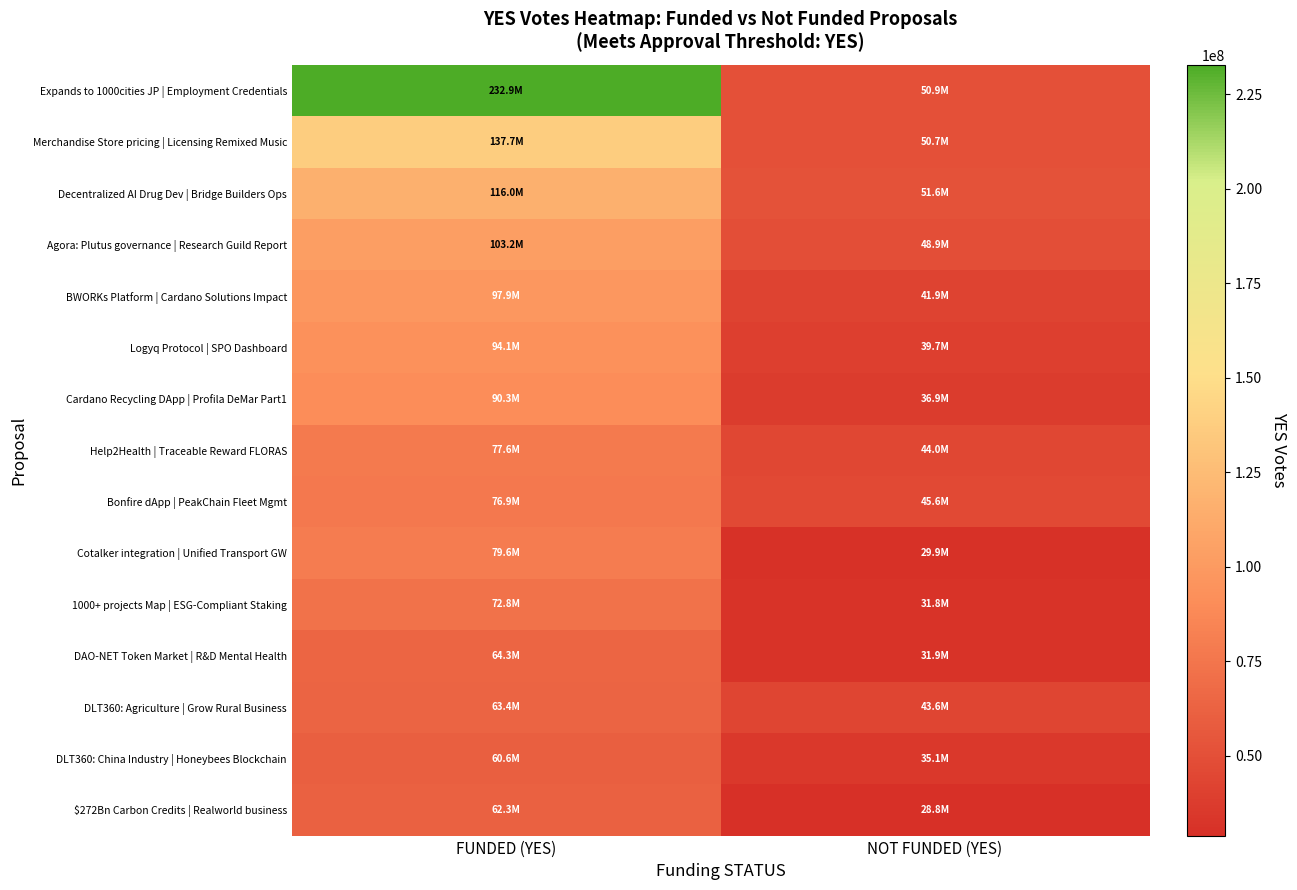

Rank the series at NOT FUNDED (YES) from highest to lowest value.

Decentralized AI Drug Dev | Bridge Builders Ops, Expands to 1000cities JP | Employment Credentials, Merchandise Store pricing | Licensing Remixed Music, Agora: Plutus governance | Research Guild Report, Bonfire dApp | PeakChain Fleet Mgmt, Help2Health | Traceable Reward FLORAS, DLT360: Agriculture | Grow Rural Business, BWORKs Platform | Cardano Solutions Impact, Logyq Protocol | SPO Dashboard, Cardano Recycling DApp | Profila DeMar Part1, DLT360: China Industry | Honeybees Blockchain, DAO-NET Token Market | R&D Mental Health, 1000+ projects Map | ESG-Compliant Staking, Cotalker integration | Unified Transport GW, $272Bn Carbon Credits | Realworld business